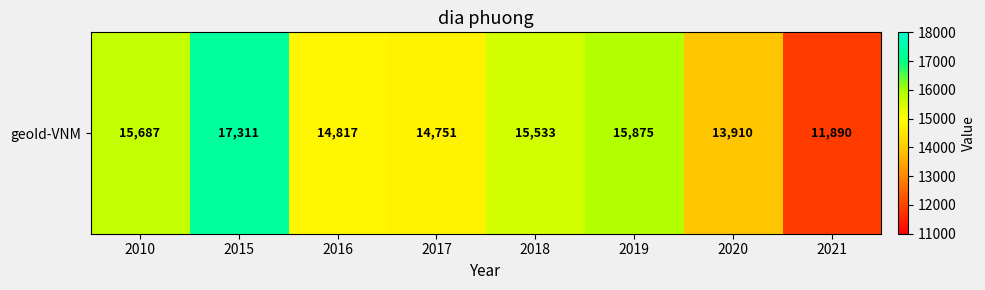

What is the sum of the values at 2016 and 2015?

32128